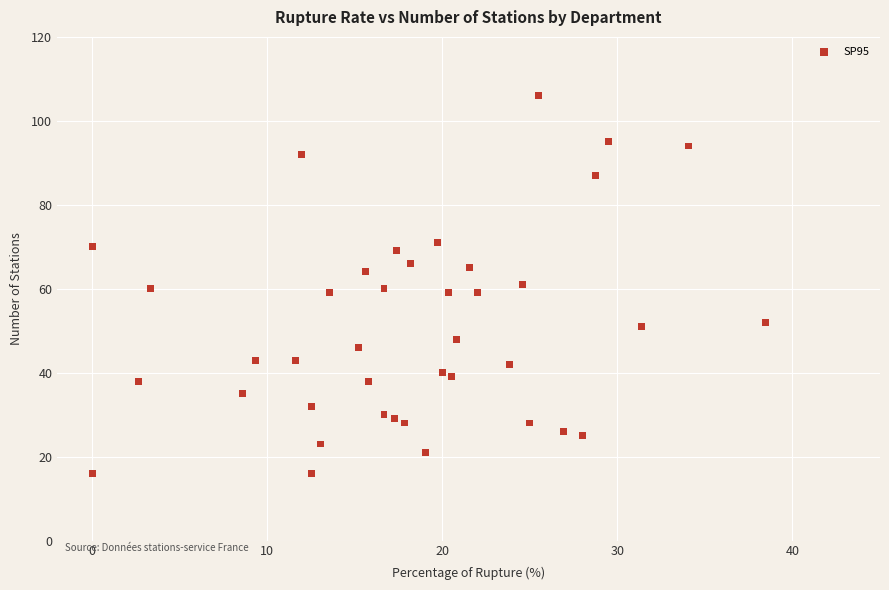

What is the range of Y values (max minus min)?

90